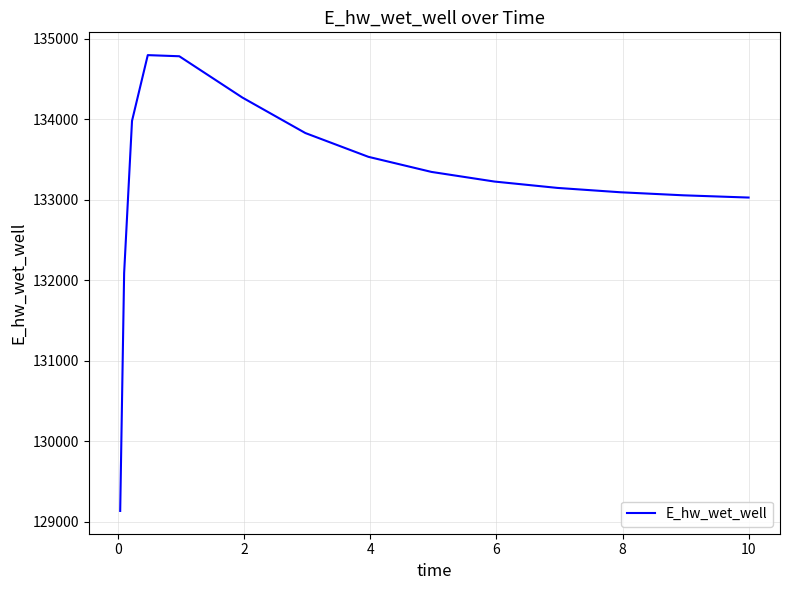

What is the difference between the maximum and minimum values?

5661.7